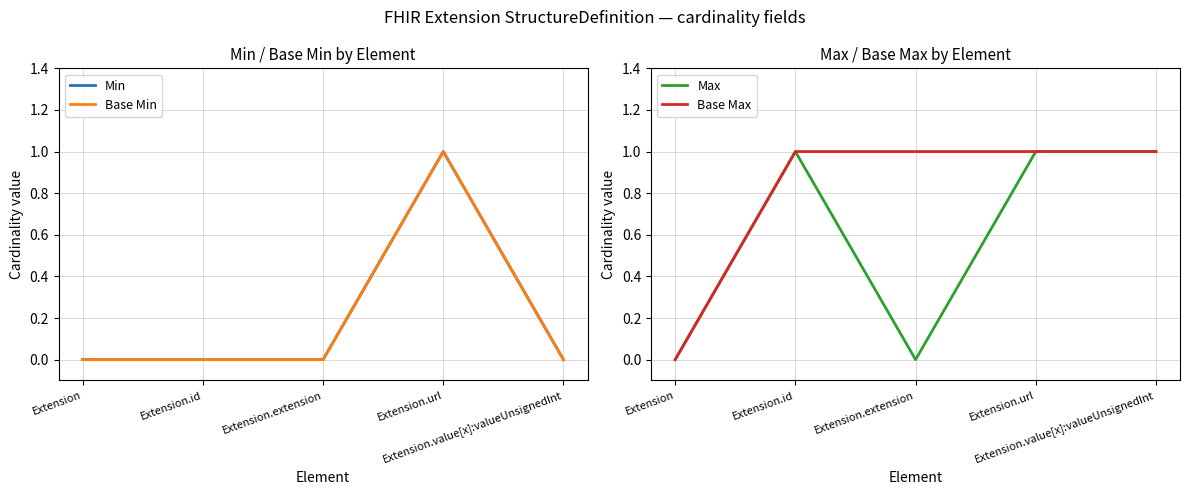

What is the sum of all Min values?

1